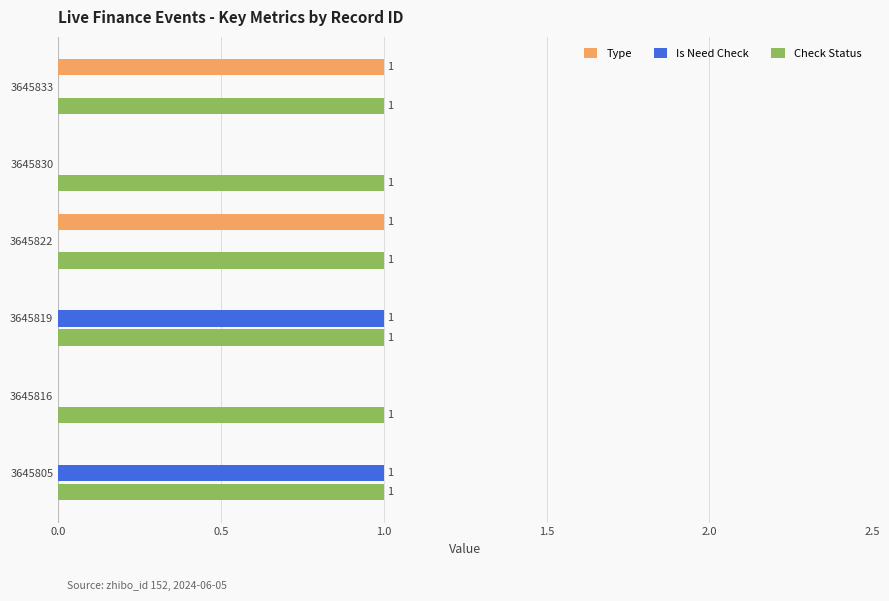

True or false: Type has a value of 0 at 3645819.

True